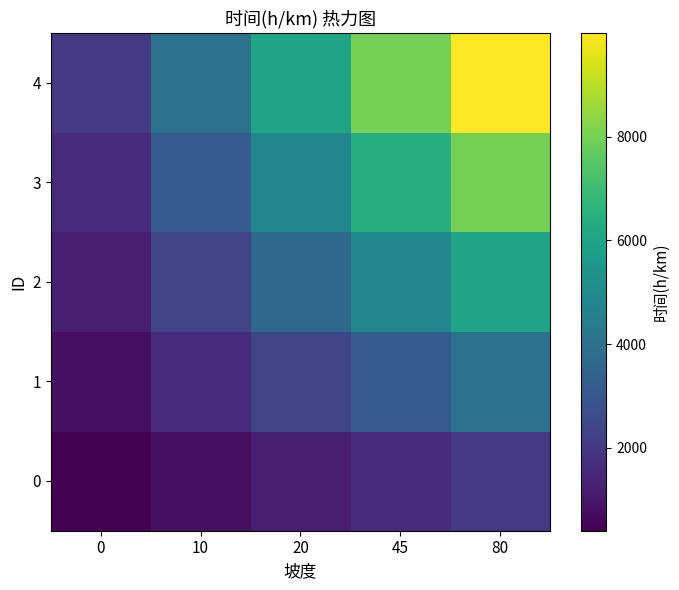

What is the smallest value displayed?

400.0